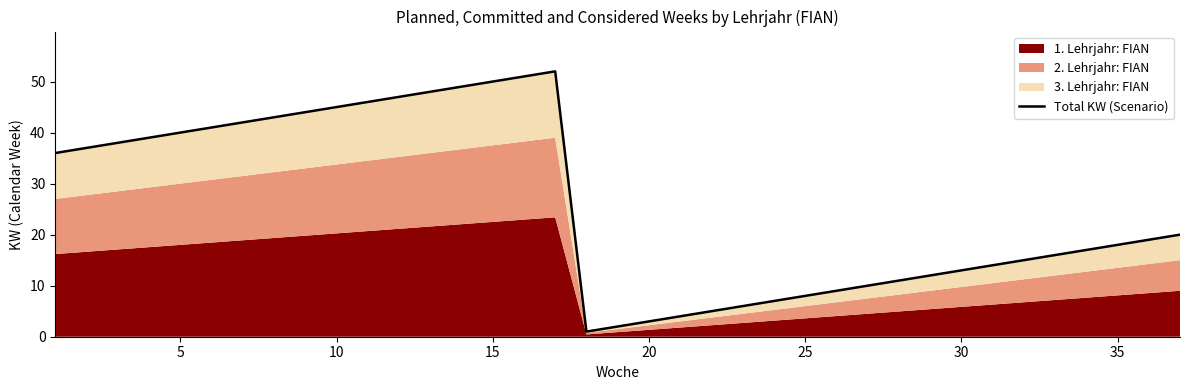

Reading left to right, list all the values displayed in this chart.

36	37	38	39	40	41	42	43	44	45	46	47	48	49	50	51	52	1	2	3	4	5	6	7	8	9	10	11	12	13	14	15	16	17	18	19	20